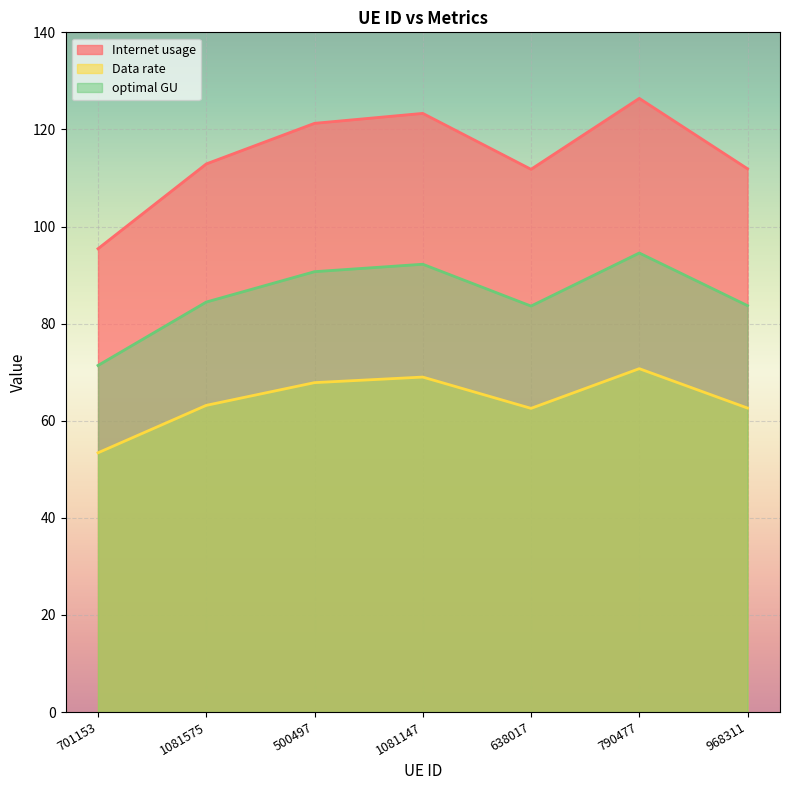

What position from the left is 1081147?

4